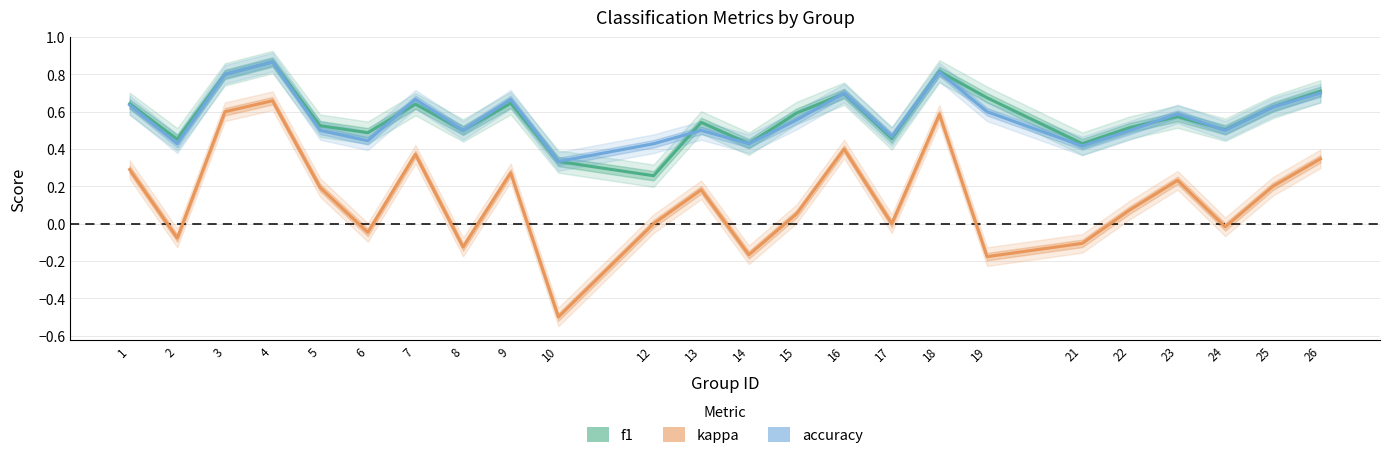

Reading left to right, what are all the values shown in this chart?

f1: 0.6	0.5	0.8	0.9	0.5	0.5	0.6	0.5	0.6	0.3	0.3	0.5	0.4	0.6	0.7	0.5	0.8	0.7	0.4	0.5	0.6	0.5	0.6	0.7
accuracy: 0.6	0.4	0.8	0.9	0.5	0.4	0.7	0.5	0.7	0.3	0.4	0.5	0.4	0.6	0.7	0.5	0.8	0.6	0.4	0.5	0.6	0.5	0.6	0.7
kappa: 0.3	-0.1	0.6	0.7	0.2	-0.0	0.4	-0.1	0.3	-0.5	0.0	0.2	-0.2	0.1	0.4	0.0	0.6	-0.2	-0.1	0.1	0.2	-0.0	0.2	0.3